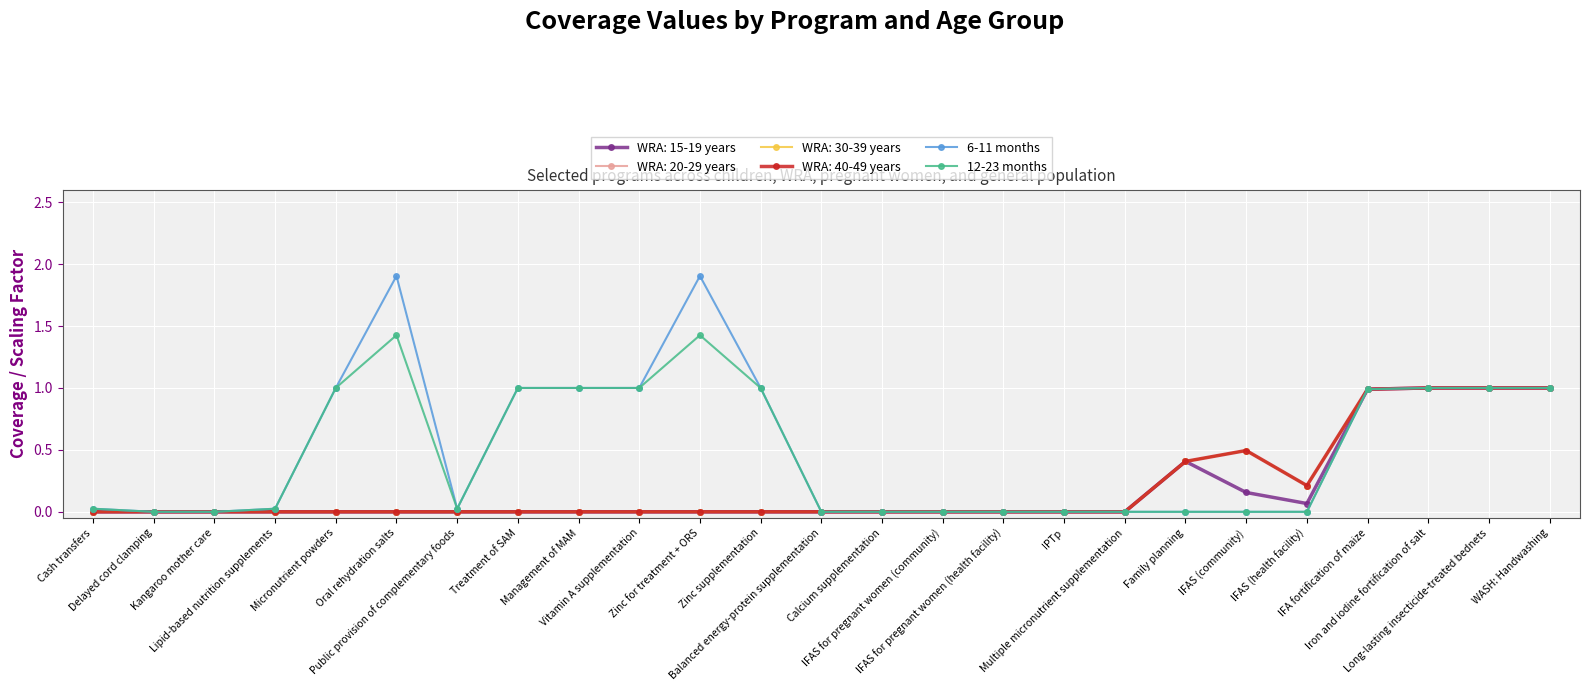

How many interior local peaks does the 6-11 months series have?

2